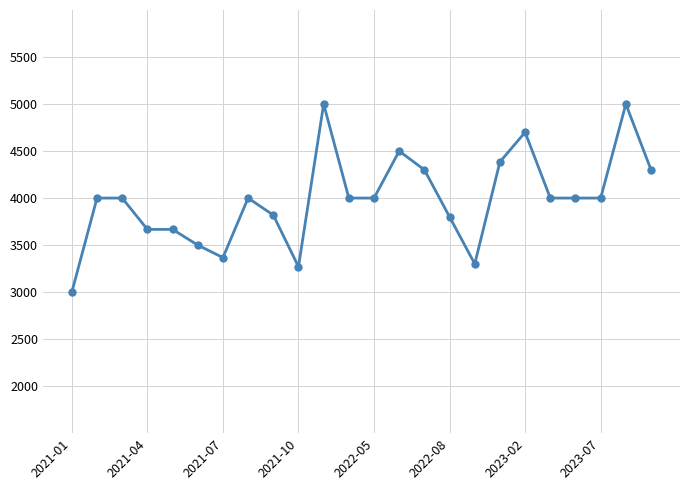

True or false: there are more than 0 points higher than both neighbors.

True